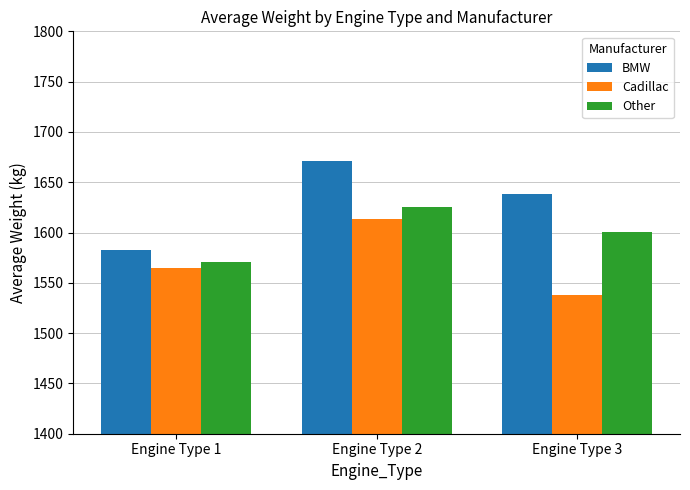

True or false: Other has a value of 2442 at Engine Type 1.

False